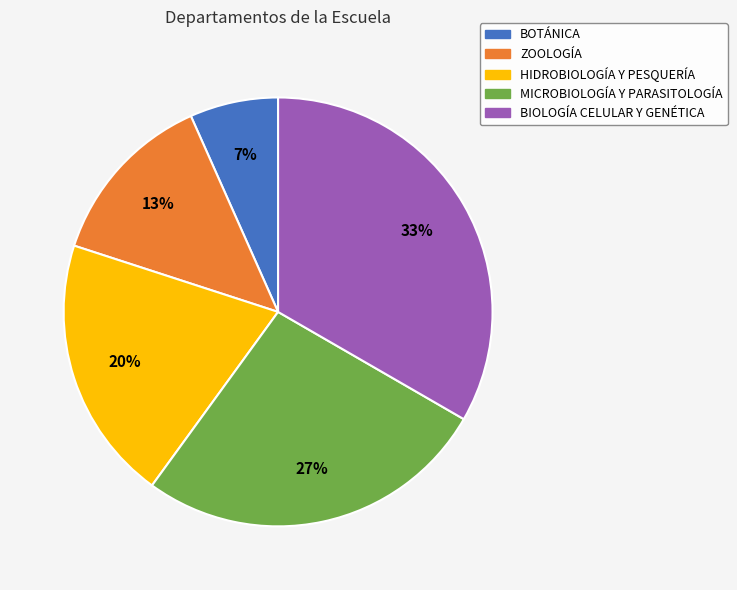

Which slice is the smallest?

BOTÁNICA